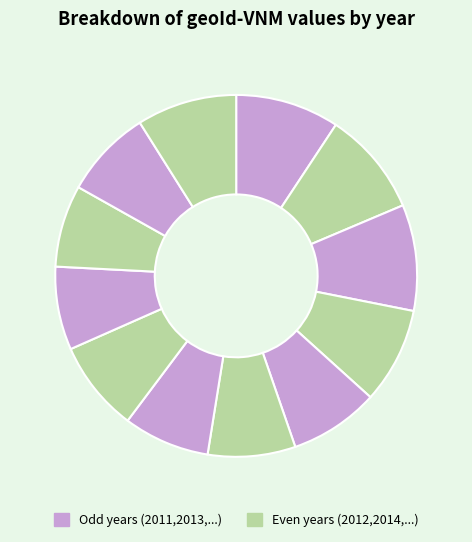

To the nearest percent, what is the difference between the largest and smallest slice percentages?

2%